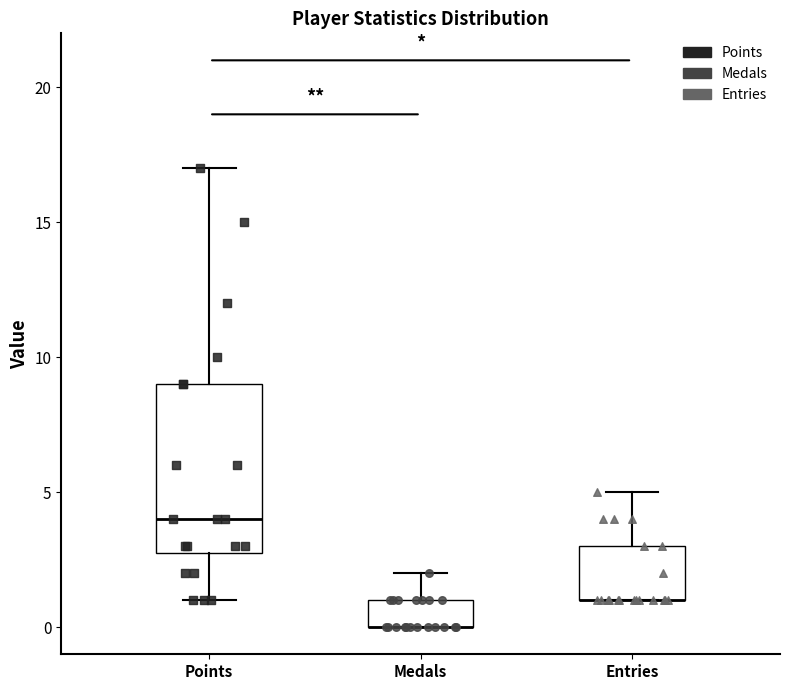

Where is the lower edge of the box for Entries on the y-axis? The values are not printed on the chart, so give them approximately, as read against the axis.

1